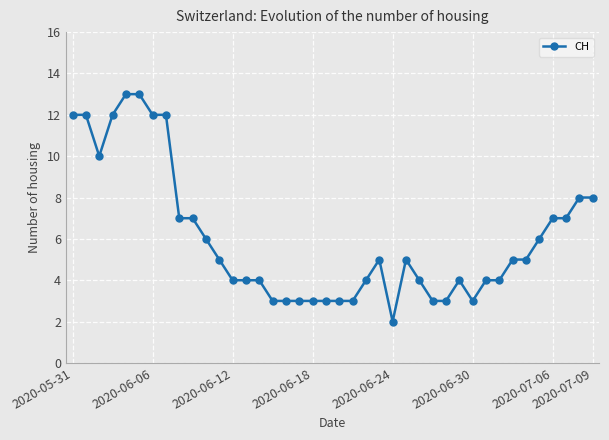

True or false: the data has more than 2 interior local peaks.

True